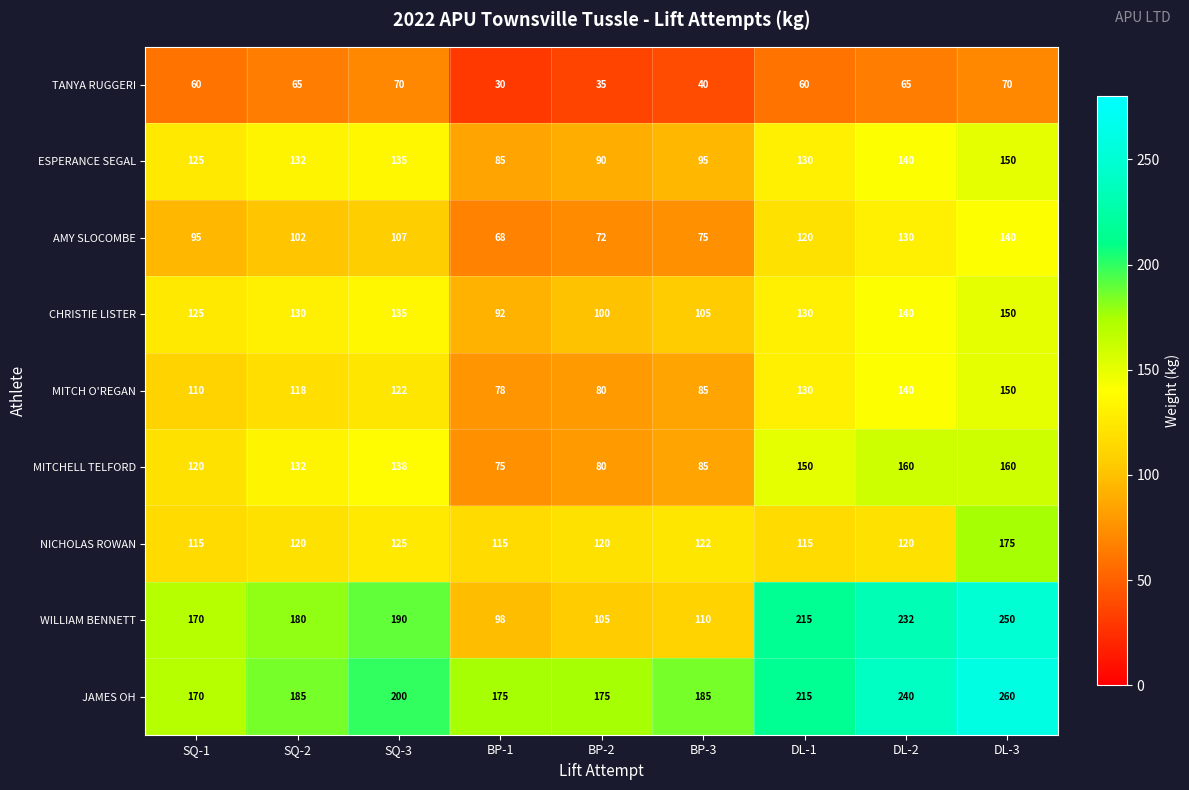

Rank the categories by ESPERANCE SEGAL value from lowest to highest.

BP-1, BP-2, BP-3, SQ-1, DL-1, SQ-2, SQ-3, DL-2, DL-3